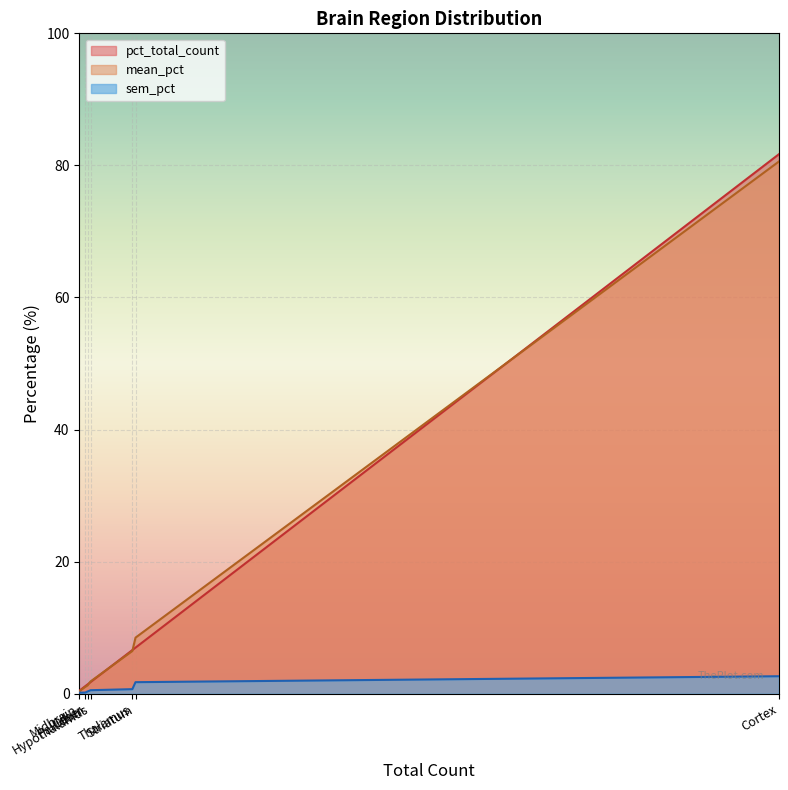

Which series has the largest total across all categories?

pct_total_count